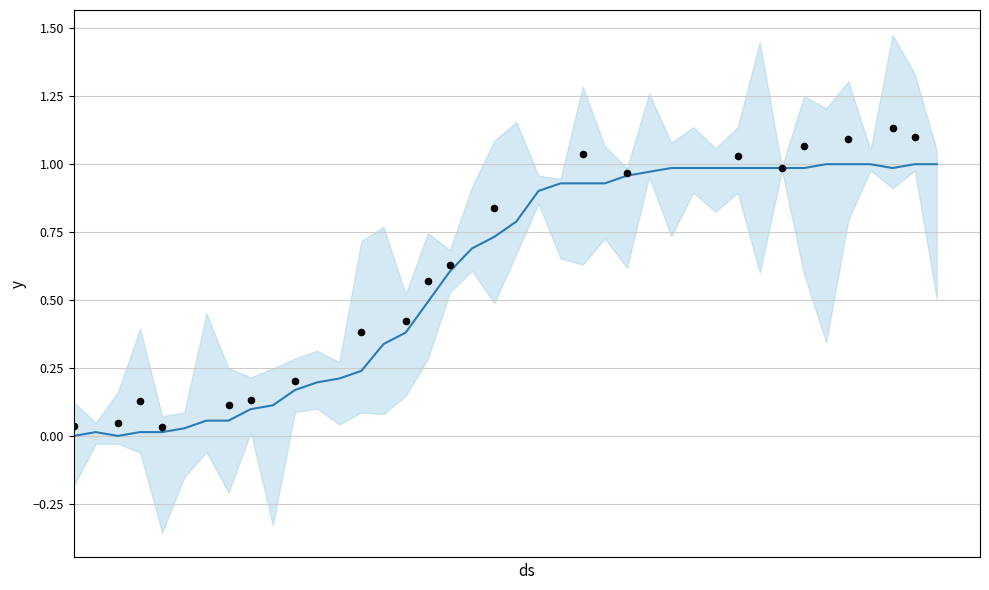

Which has a higher value, 2020-03-17 or 2020-03-25?

2020-03-25